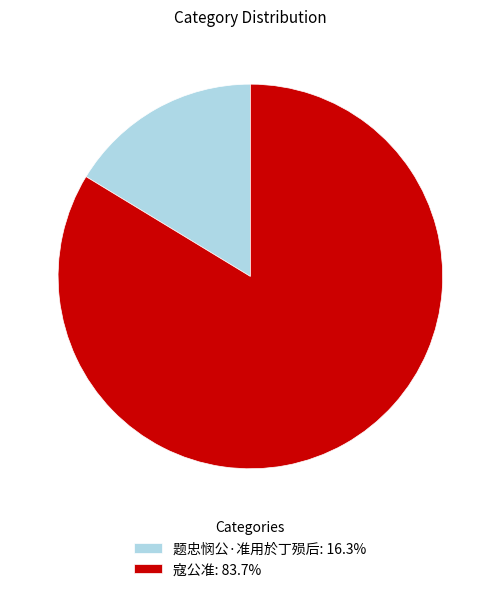

Combined, do 寇公准: 83.7% and 题忠悯公·准用於丁殒后: 16.3% account for over 50%?

Yes